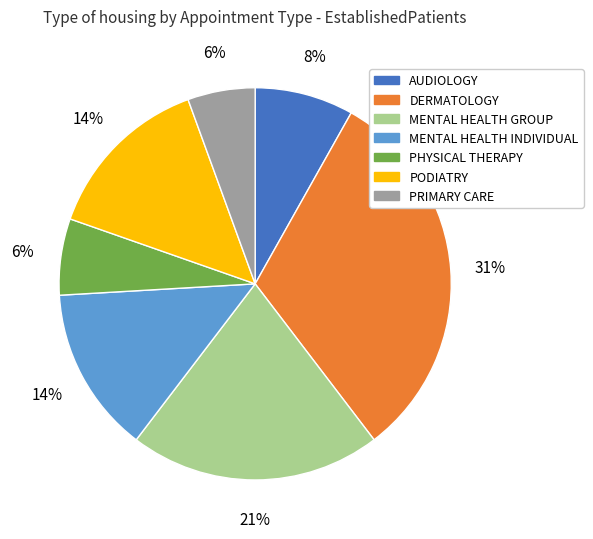

Which category has the biggest portion of the pie?

DERMATOLOGY